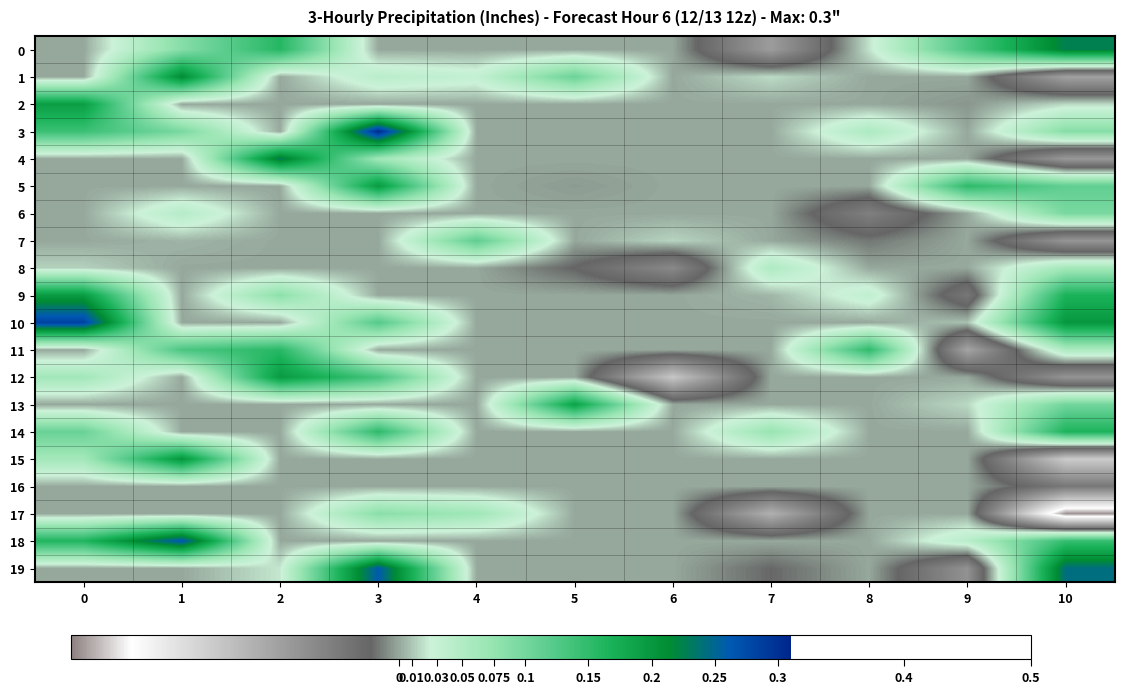

Reading right to left, list all the values displayed in this chart.

0: 10=0.2	9=0.1	8=0.0	7=-0.1	6=0.0	5=0.0	4=0.0	3=0.0	2=0.2	1=0.1	0=0.0
1: 10=-0.1	9=0.0	8=0.0	7=0.0	6=0.0	5=0.1	4=0.0	3=0.0	2=0.0	1=0.2	0=0.0
2: 10=0.0	9=-0.0	8=0.0	7=0.0	6=0.0	5=0.0	4=0.0	3=0.0	2=0.0	1=0.0	0=0.2
3: 10=0.1	9=0.0	8=0.1	7=0.0	6=0.0	5=0.0	4=0.0	3=0.3	2=0.0	1=0.1	0=0.1
4: 10=-0.1	9=0.0	8=0.0	7=0.0	6=0.0	5=0.0	4=0.0	3=0.1	2=0.2	1=0.0	0=0.0
5: 10=0.1	9=0.2	8=0.0	7=0.0	6=0.0	5=-0.0	4=0.0	3=0.2	2=0.0	1=0.0	0=0.0
6: 10=0.1	9=0.0	8=-0.1	7=0.0	6=0.0	5=0.0	4=0.0	3=0.0	2=0.0	1=0.0	0=0.0
7: 10=-0.1	9=0.0	8=-0.0	7=0.0	6=0.0	5=0.0	4=0.1	3=0.0	2=0.0	1=0.0	0=0.0
8: 10=0.1	9=0.0	8=0.0	7=0.1	6=-0.1	5=-0.0	4=0.0	3=0.0	2=0.0	1=0.0	0=0.0
9: 10=0.2	9=-0.0	8=0.0	7=0.0	6=0.0	5=0.0	4=0.0	3=0.0	2=0.1	1=0.0	0=0.2
10: 10=0.2	9=0.0	8=0.0	7=0.0	6=0.0	5=0.0	4=0.0	3=0.1	2=0.0	1=0.0	0=0.3
11: 10=0.1	9=-0.1	8=0.2	7=0.0	6=0.0	5=0.0	4=0.0	3=0.0	2=0.2	1=0.1	0=0.0
12: 10=-0.1	9=0.0	8=0.0	7=0.0	6=-0.1	5=0.0	4=0.0	3=0.1	2=0.2	1=0.0	0=0.1
13: 10=0.1	9=0.0	8=0.0	7=0.0	6=0.0	5=0.2	4=0.0	3=0.0	2=0.0	1=0.0	0=0.0
14: 10=0.2	9=0.0	8=0.0	7=0.1	6=0.0	5=0.0	4=0.0	3=0.2	2=0.0	1=0.0	0=0.1
15: 10=-0.1	9=0.0	8=0.0	7=0.0	6=0.0	5=0.0	4=0.0	3=0.0	2=0.0	1=0.2	0=0.1
16: 10=-0.0	9=0.0	8=0.0	7=0.0	6=0.0	5=0.0	4=0.0	3=0.0	2=0.0	1=0.0	0=0.0
17: 10=-0.3	9=0.0	8=0.0	7=-0.1	6=0.0	5=0.0	4=0.1	3=0.1	2=0.0	1=0.0	0=0.0
18: 10=0.1	9=0.0	8=0.0	7=0.0	6=0.0	5=0.0	4=0.0	3=0.0	2=0.0	1=0.3	0=0.2
19: 10=0.2	9=-0.1	8=0.0	7=-0.0	6=0.0	5=0.0	4=0.0	3=0.3	2=0.0	1=0.0	0=0.0